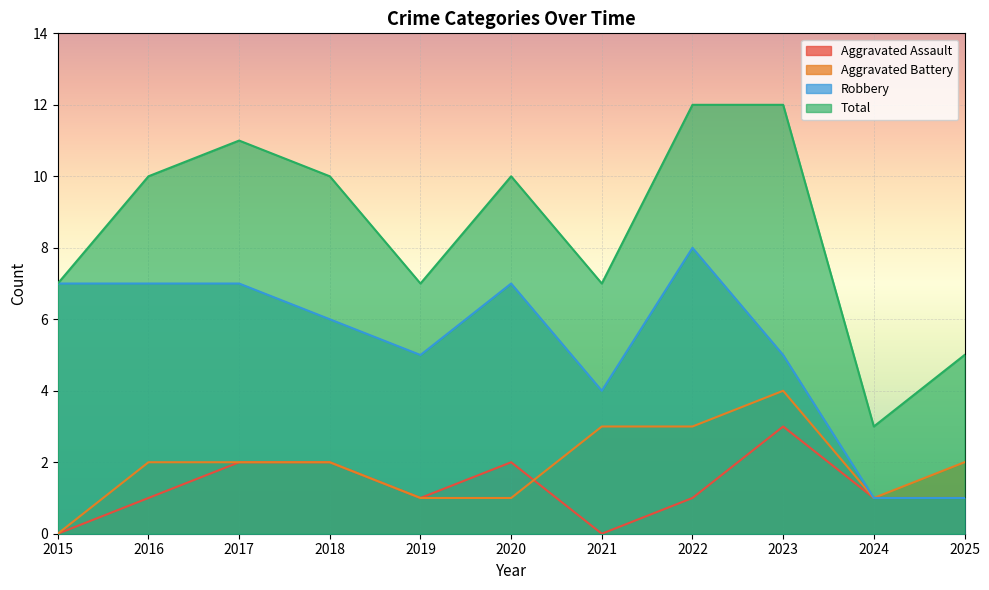

True or false: Aggravated Battery has a value of 1 at 2020.

True